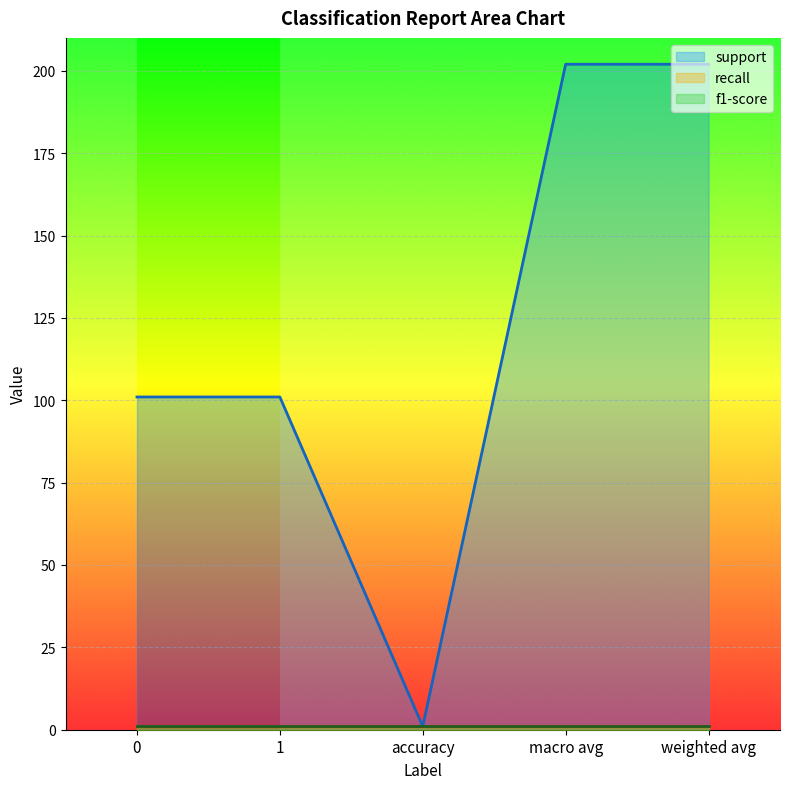

Reading left to right, extract all data points from this chart.

support: 0=101	1=101	accuracy=1	macro avg=202	weighted avg=202
recall: 0=1	1=1	accuracy=1	macro avg=1	weighted avg=1
f1-score: 0=1	1=1	accuracy=1	macro avg=1	weighted avg=1